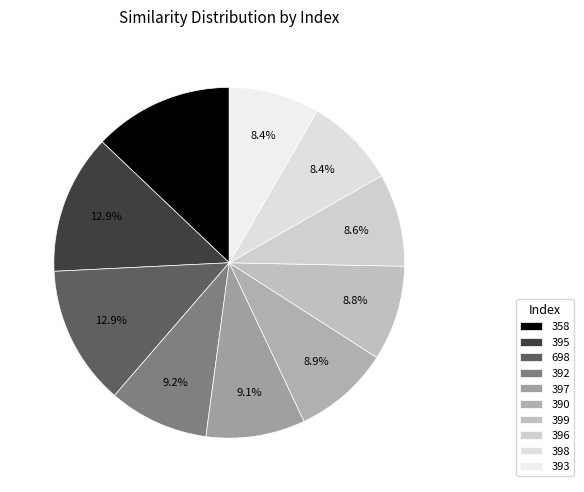

What portion of the pie excludes 399?

91.2%